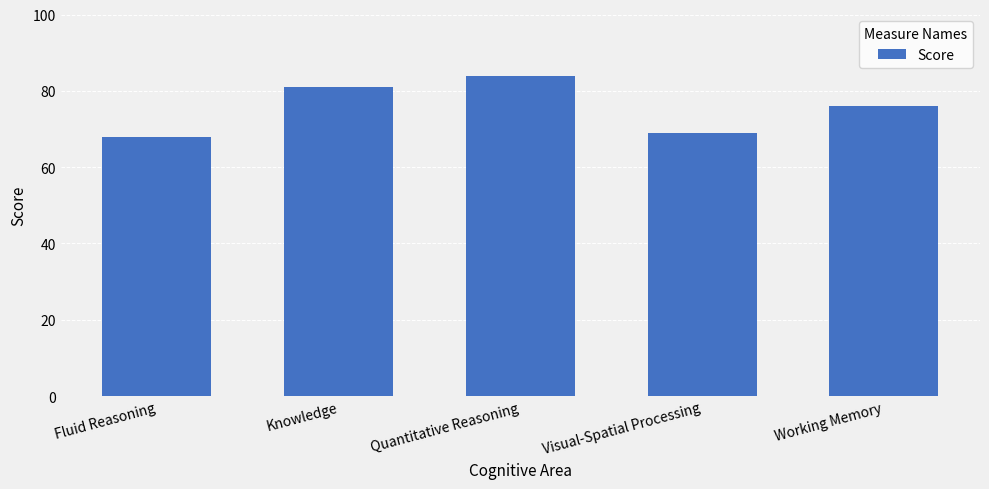

What is the average value?

76